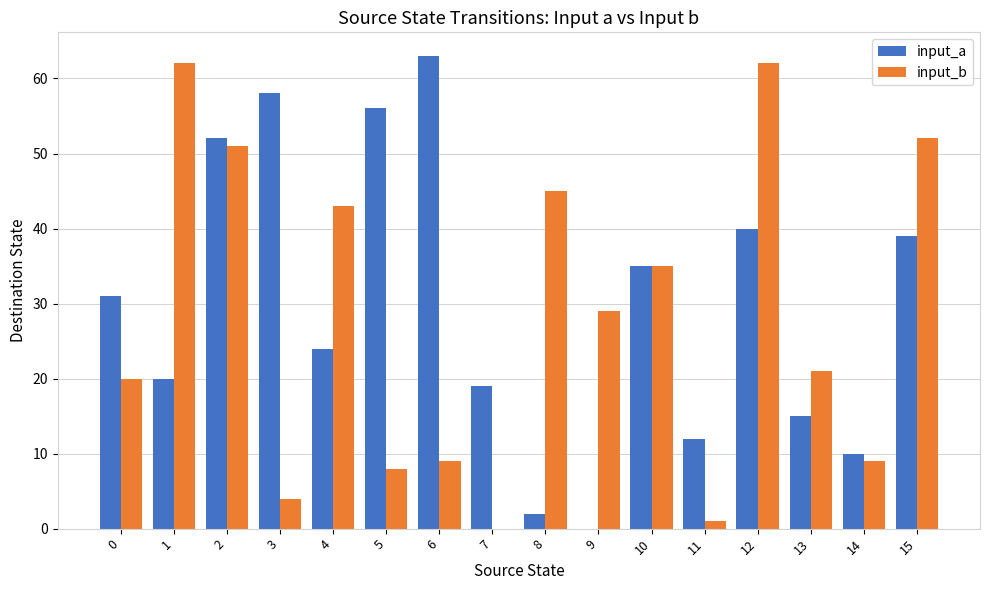

True or false: input_a has a value of 2 at 8.

True